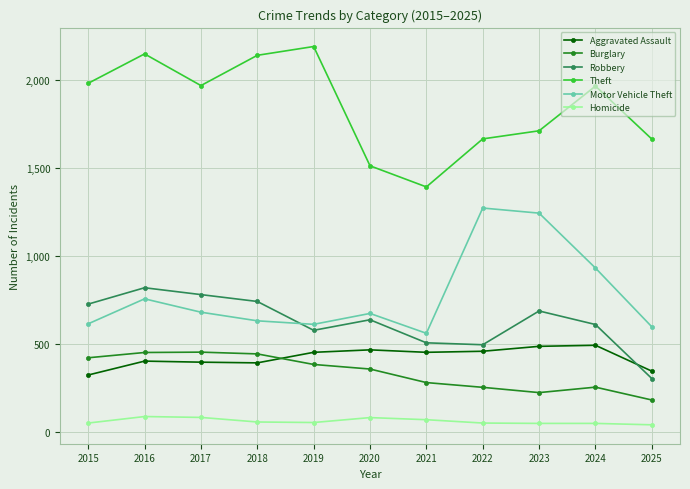

What is the average value of the Theft series?

1849